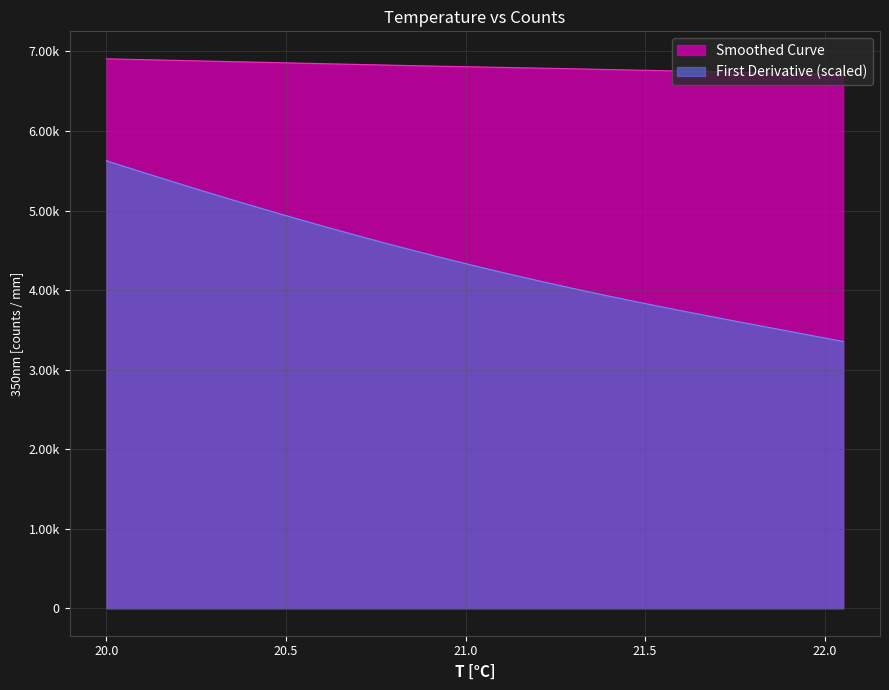

Is it true that Smoothed Curve equals 10288.2 at 21.079572677612305?

False